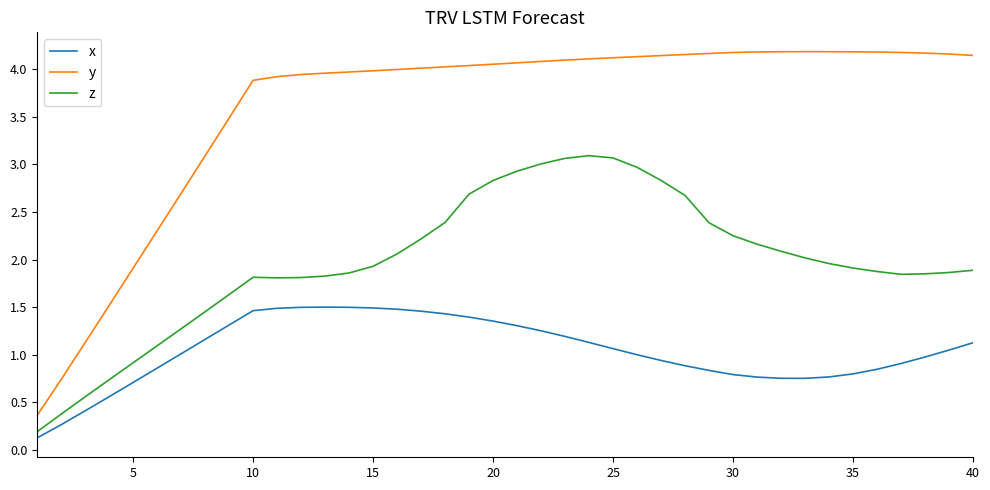

Which series has the widest spread of values?

y